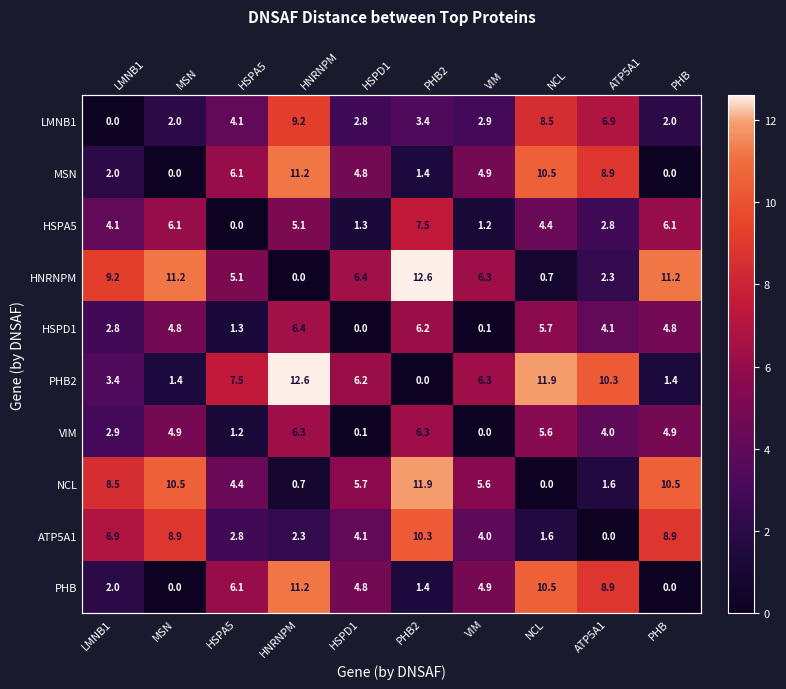

What is the difference between the maximum and second lowest values in the ATP5A1 series?

8.7